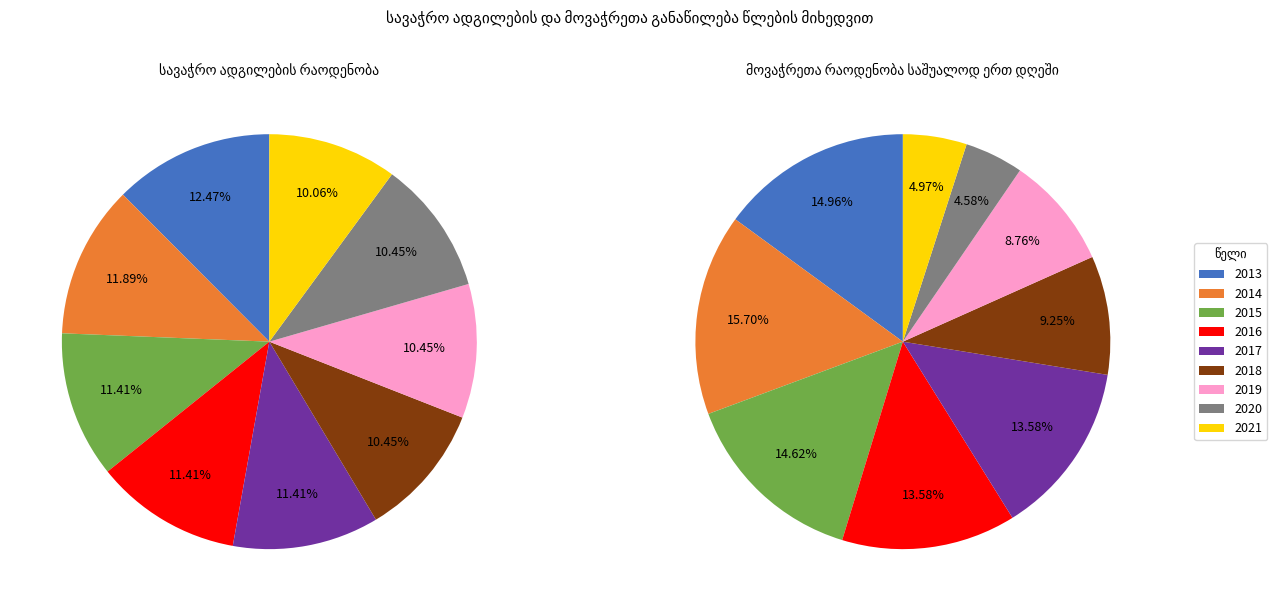

What percentage is the 2019 slice, to the nearest percent?

9%